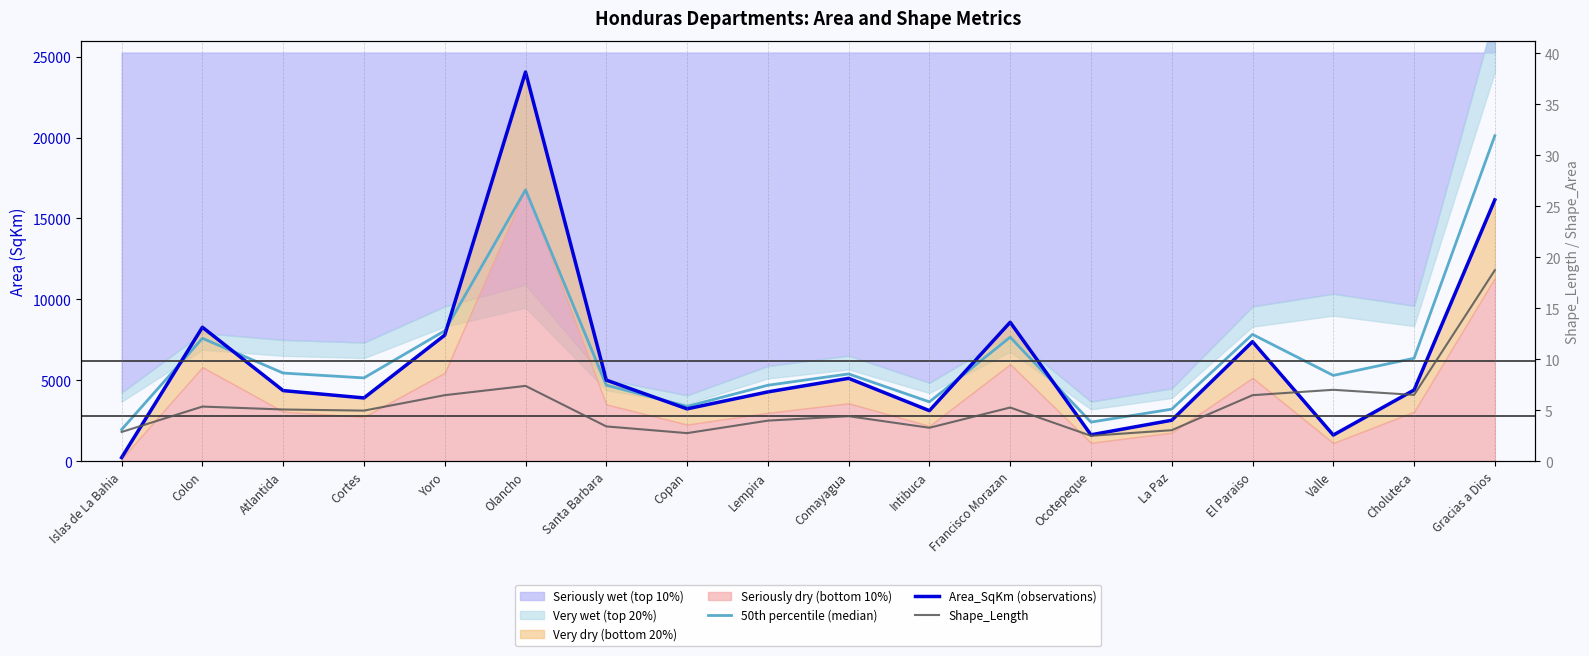

At which category does the chart reach its peak across all series?

Olancho